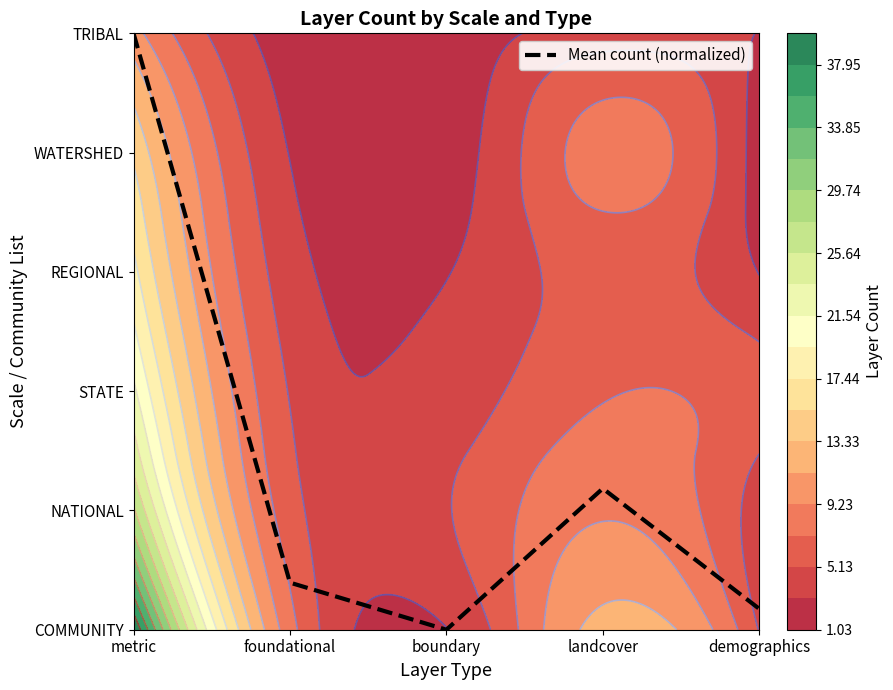

What is the change in value from foundational to demographics?

-0.2